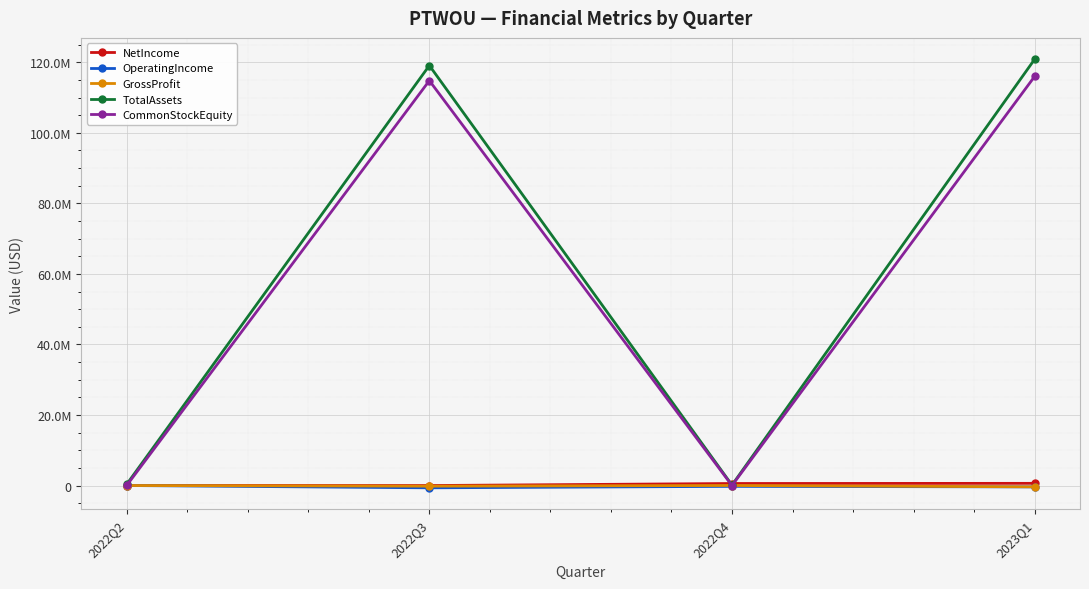

What are all the series names shown in the legend?

NetIncome, OperatingIncome, GrossProfit, TotalAssets, CommonStockEquity